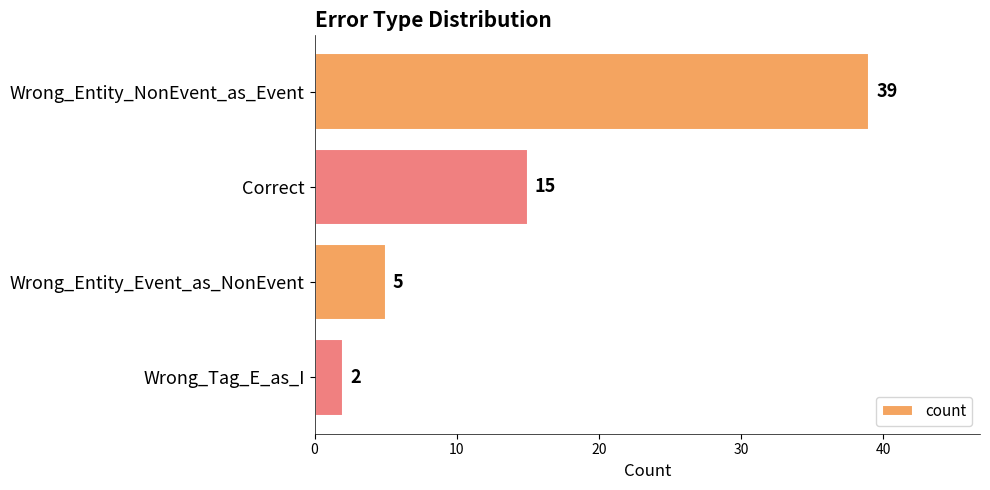

Rank the categories by value from highest to lowest.

Wrong_Entity_NonEvent_as_Event, Correct, Wrong_Entity_Event_as_NonEvent, Wrong_Tag_E_as_I